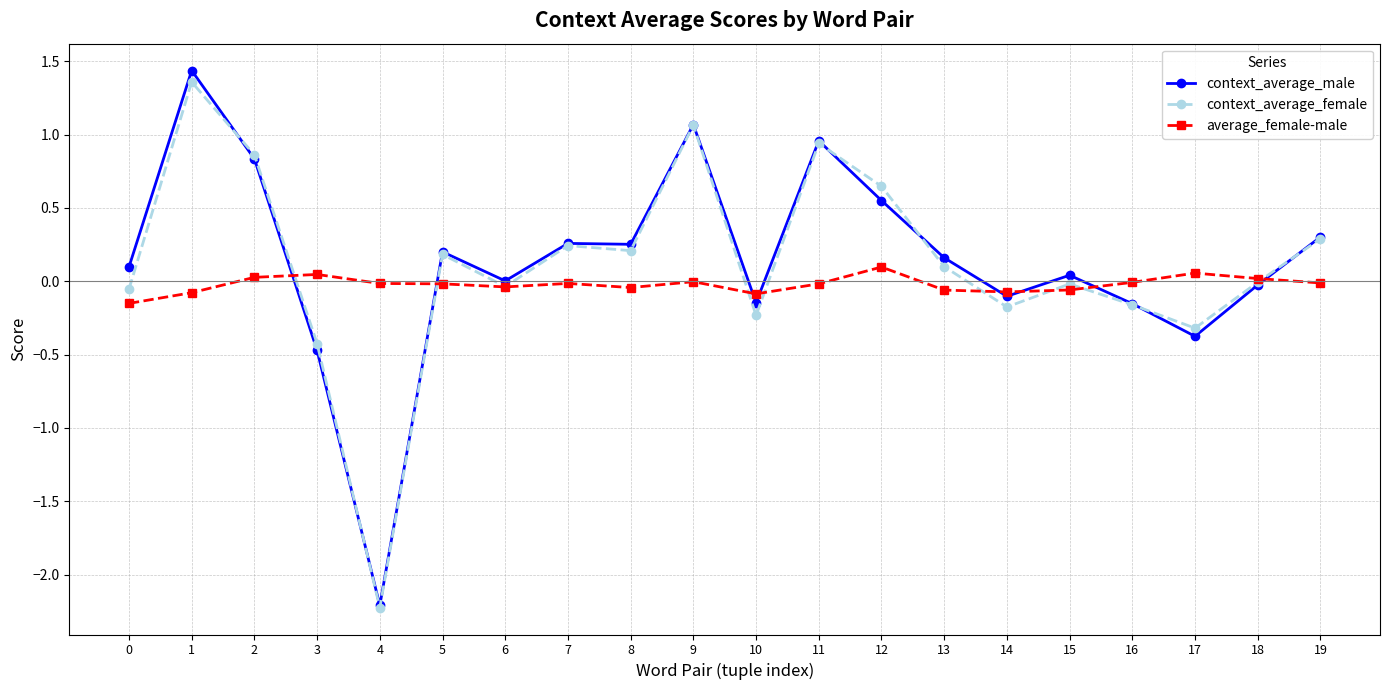

How many series are shown in this chart?

3